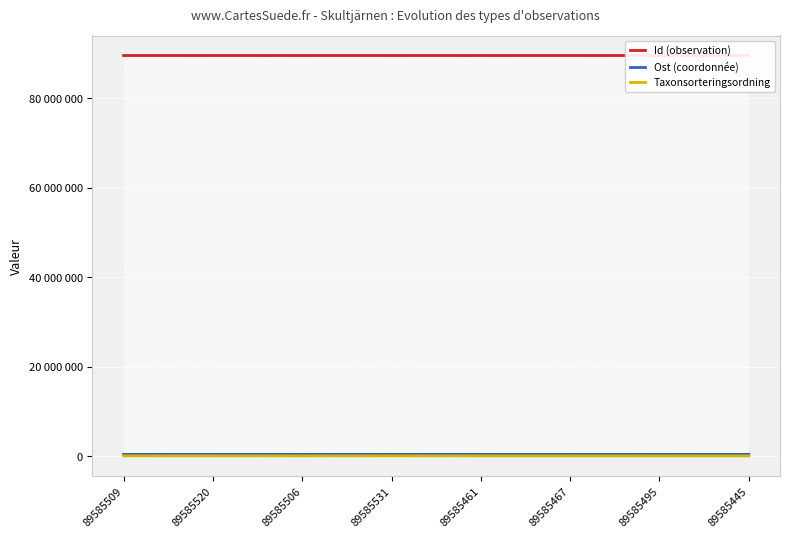

What is the average value of the Taxonsorteringsordning series?

83988.1